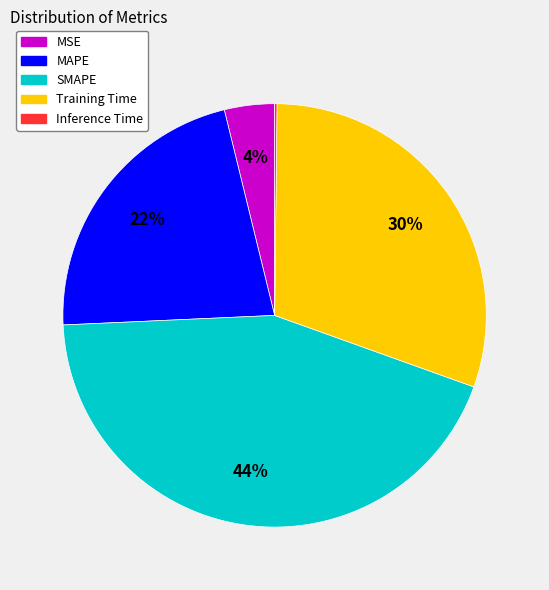

To the nearest percent, what is the difference between the largest and smallest slice percentages?

44%